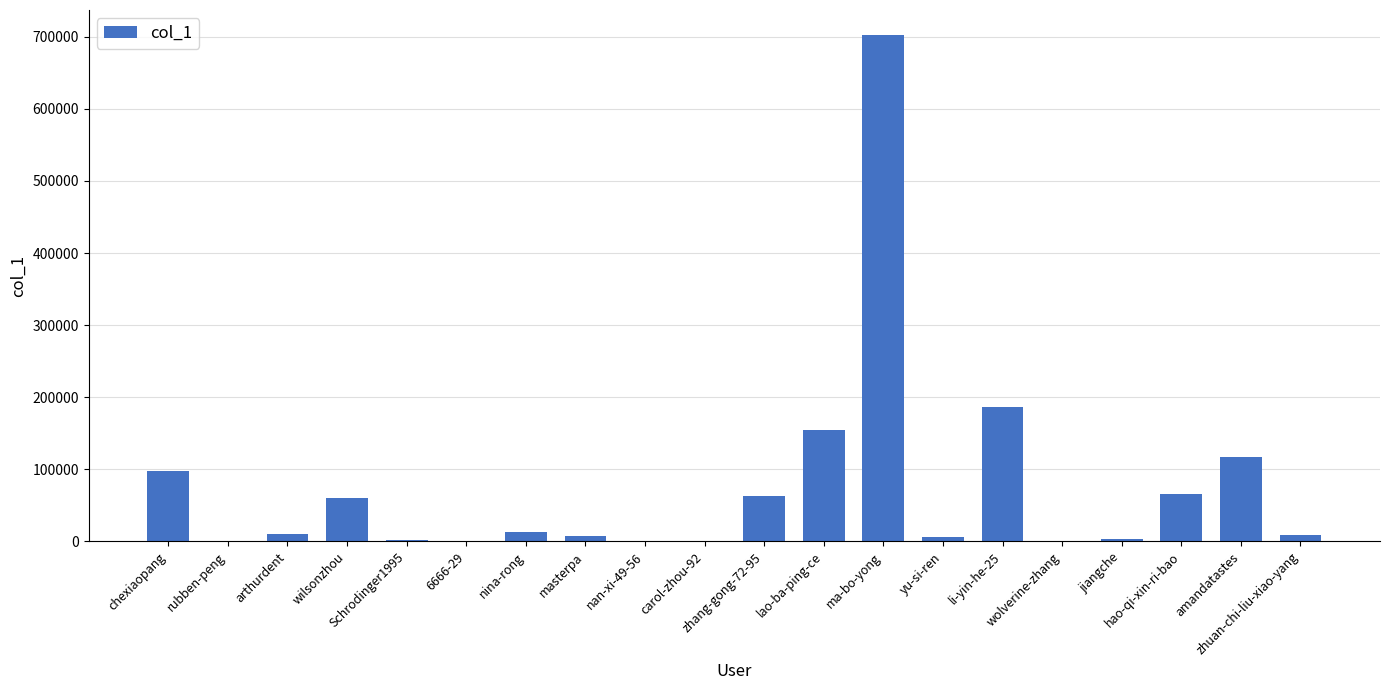

What is the difference between the values at nan-xi-49-56 and wolverine-zhang?

14